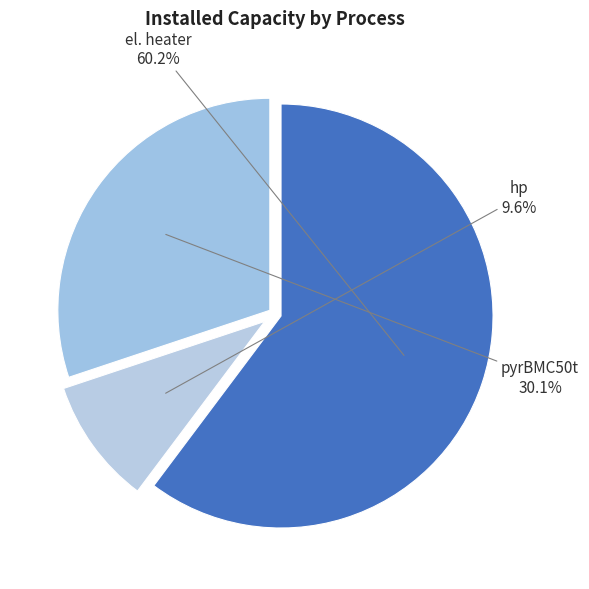

To the nearest percent, what portion does pyrBMC50t represent?

30%